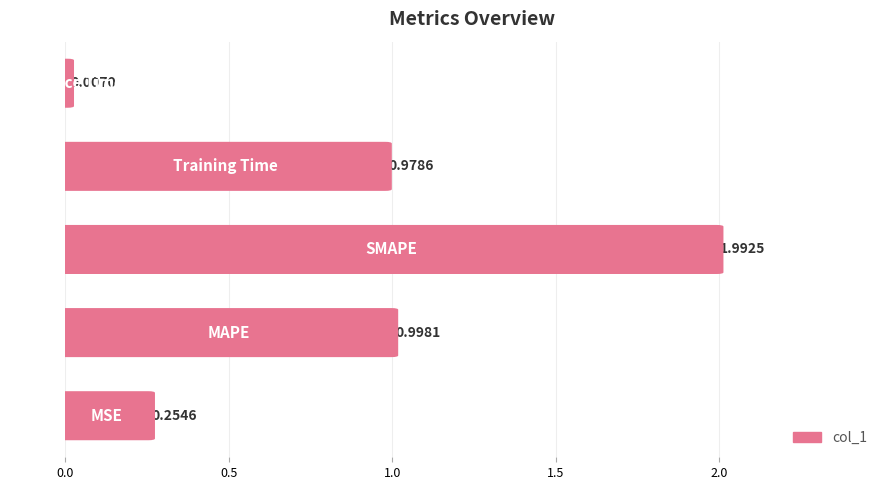

What is the sum of all values?

4.2